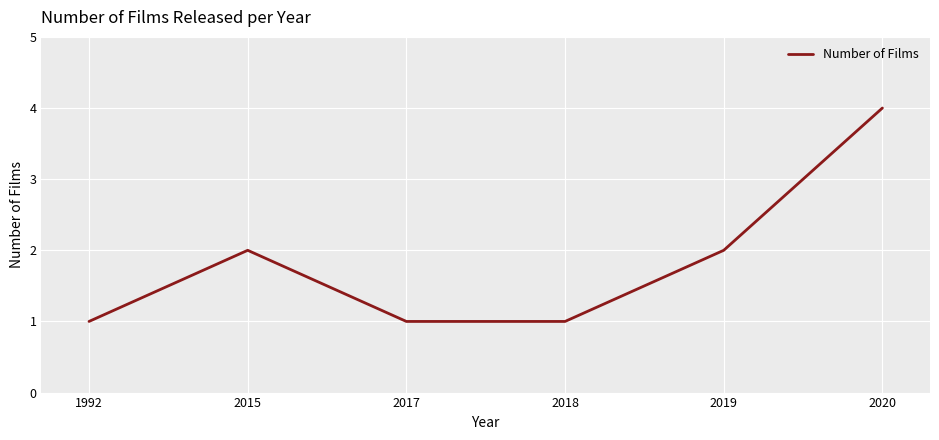

Which has a higher value, 2015 or 2018?

2015